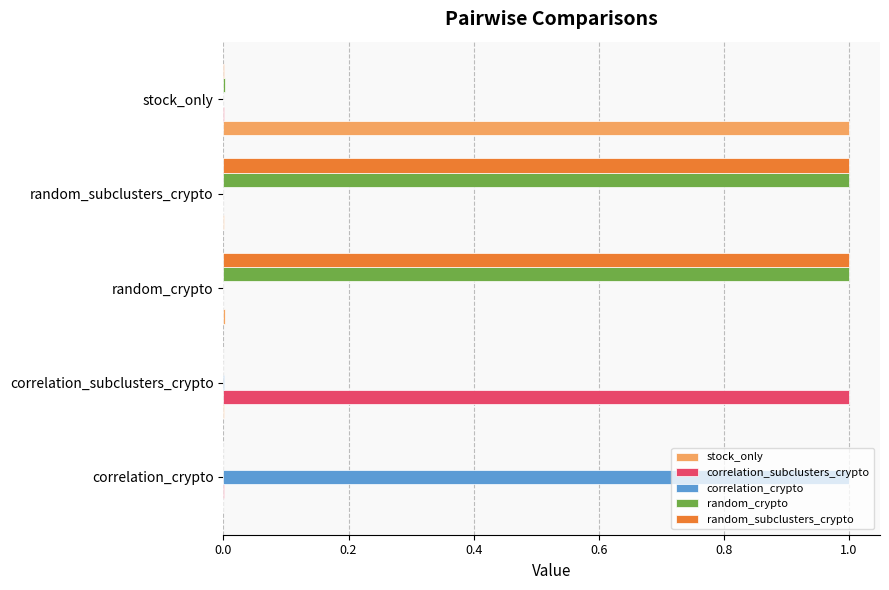

What is the greatest value displayed?

1.0